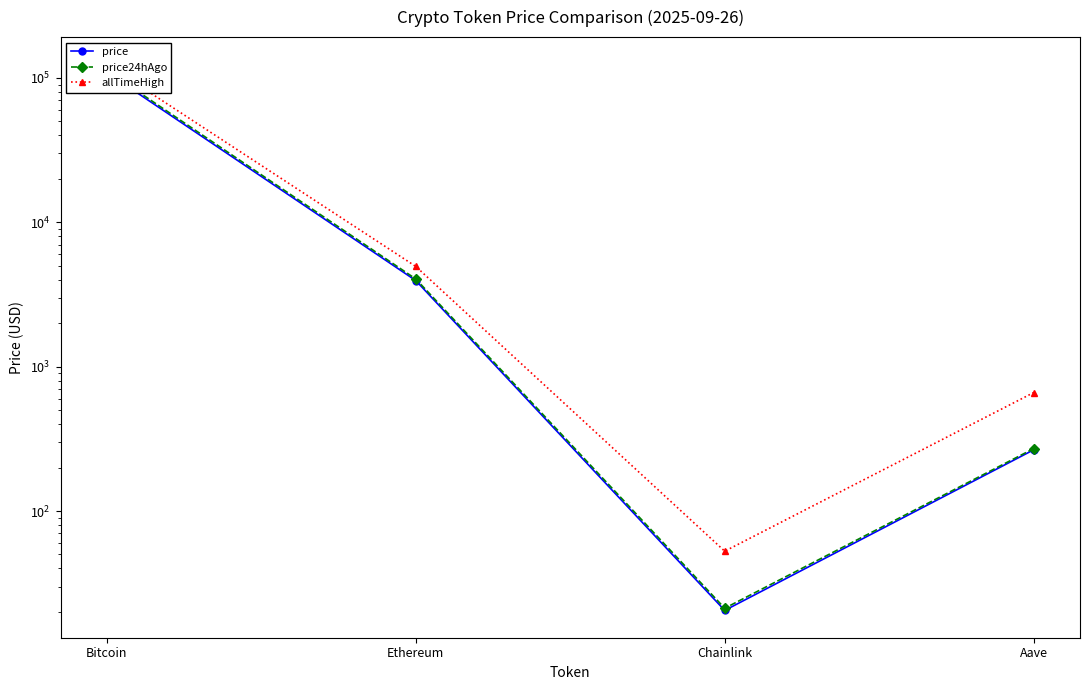

True or false: price and price24hAgo cross at least once.

False